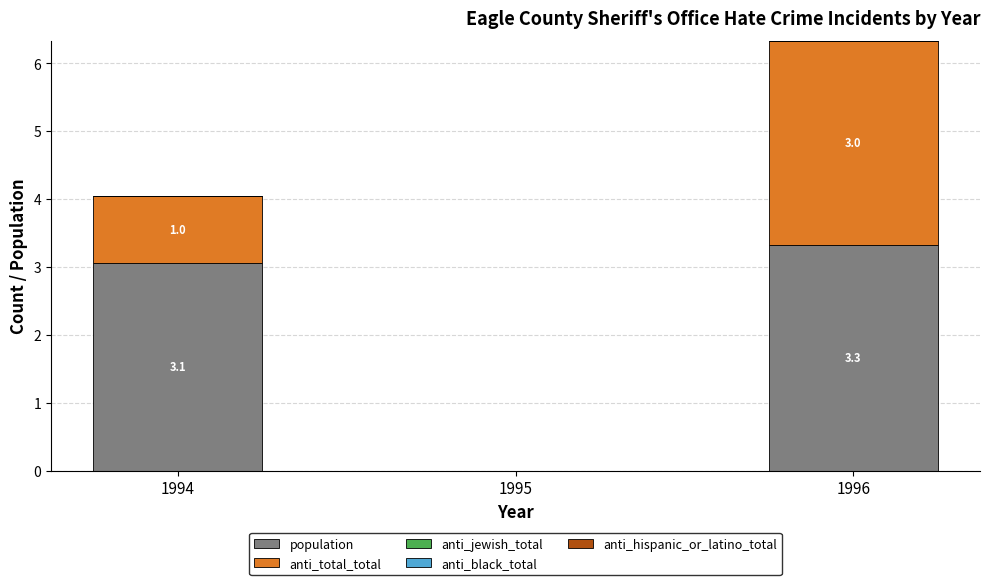

True or false: population has a value of 5.9 at 1996.

False